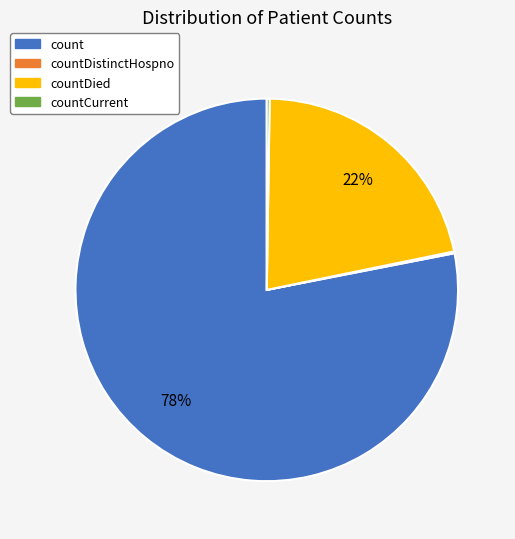

Is the sum of count and countDied greater than half?

Yes